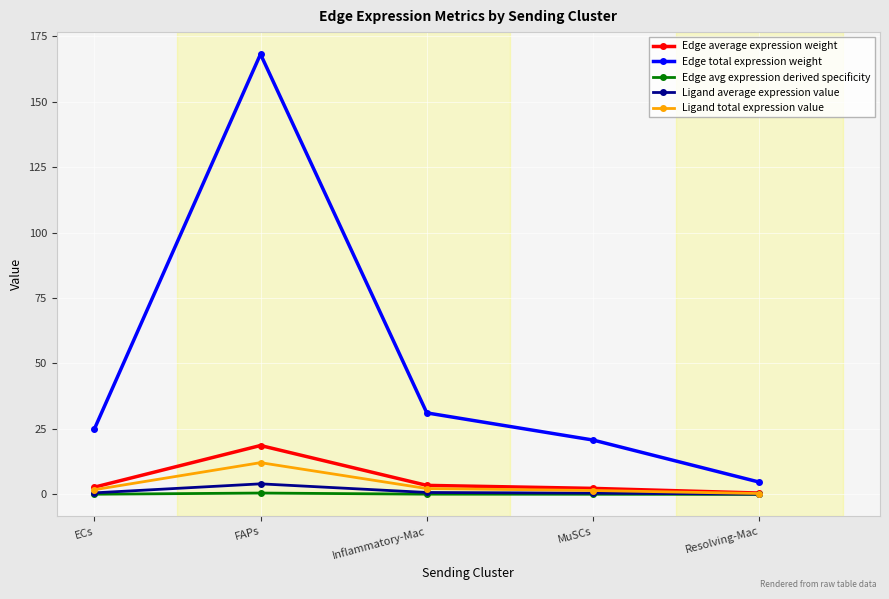

Does the chart have visible grid lines?

Yes